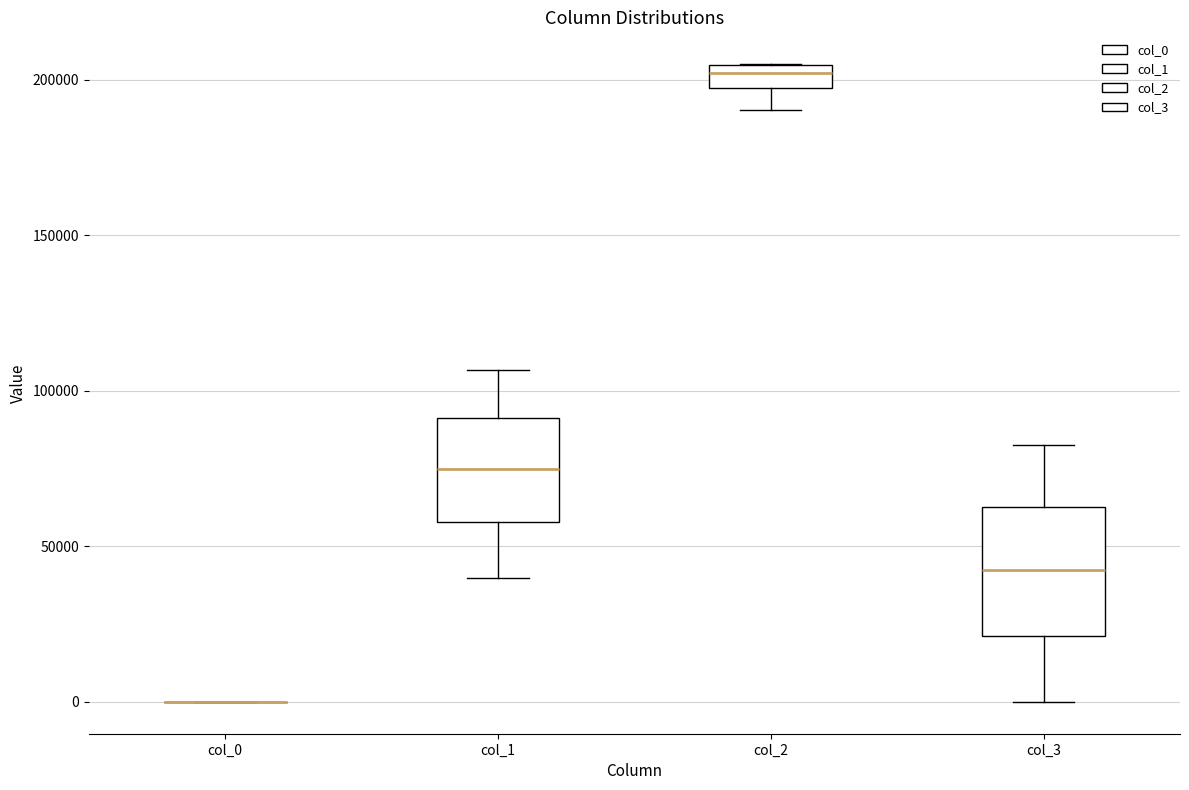

Comparing the boxes themselves (not the whiskers), which one is the tallest?

col_3